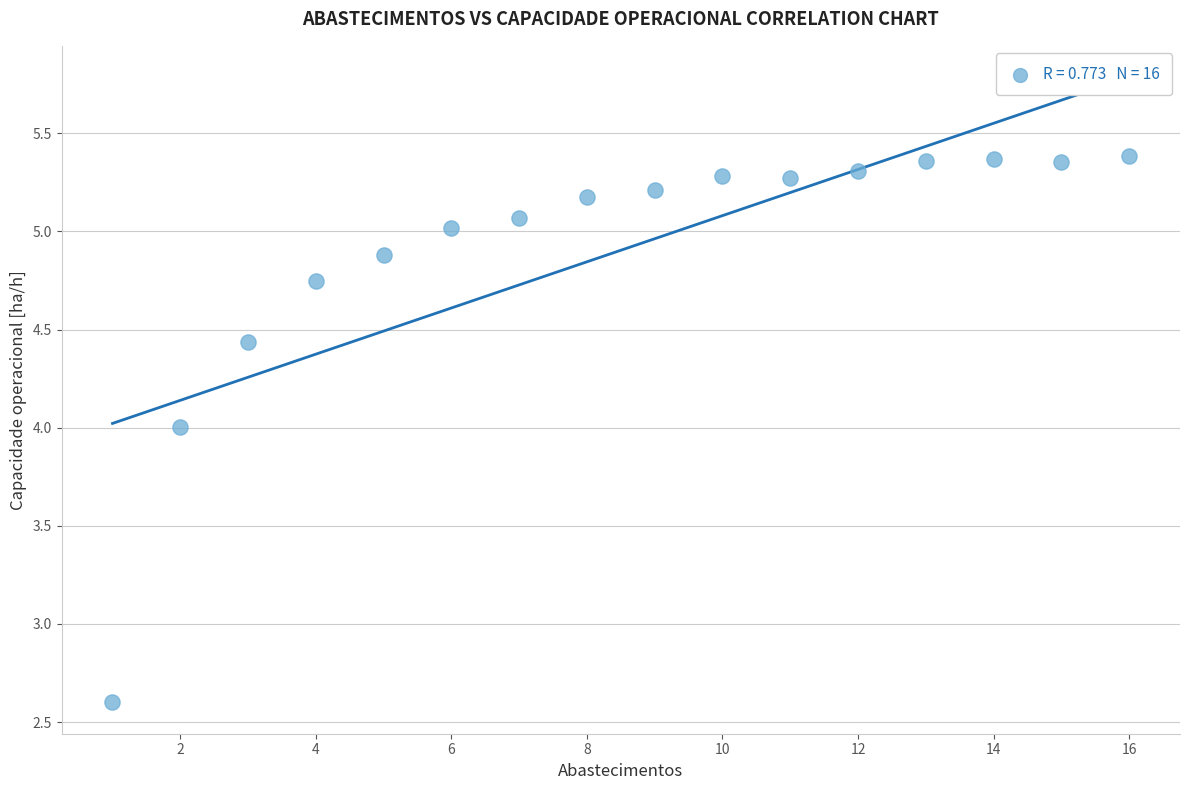

What Y value in the scatter plot is closest to 3?

2.6